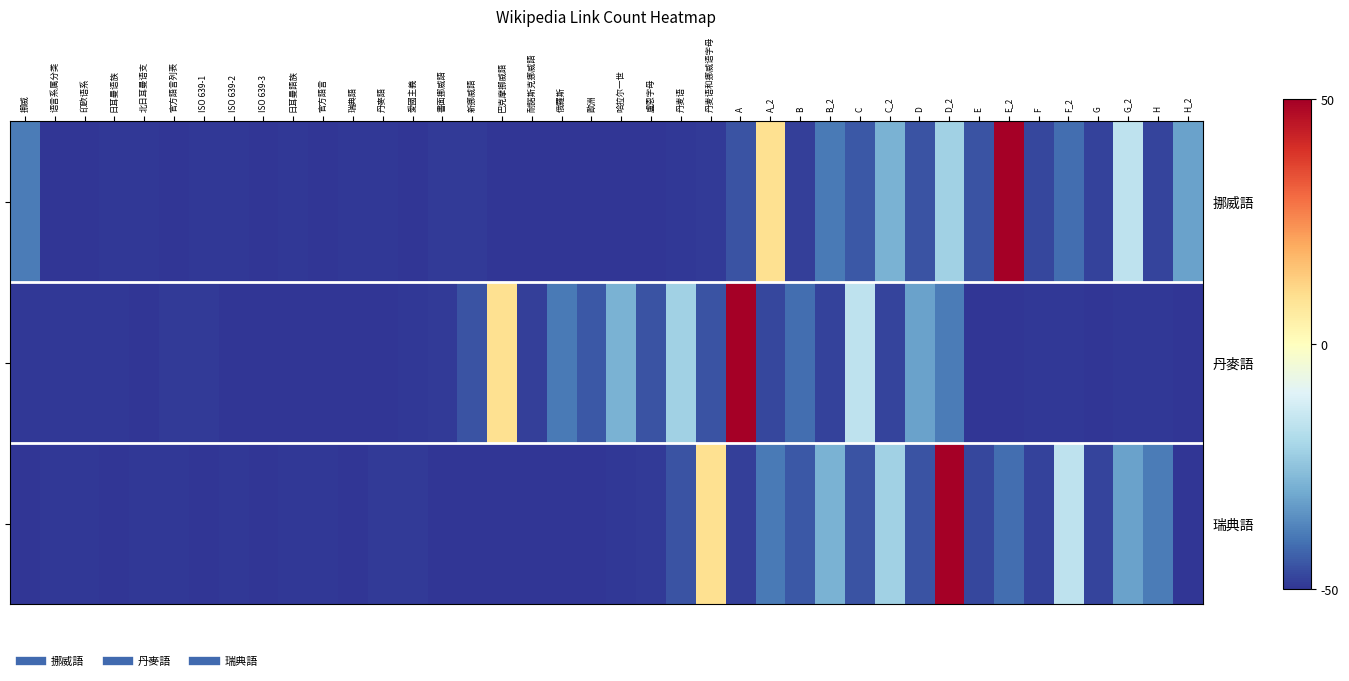

At how many categories does at least one series exceed -33?

15